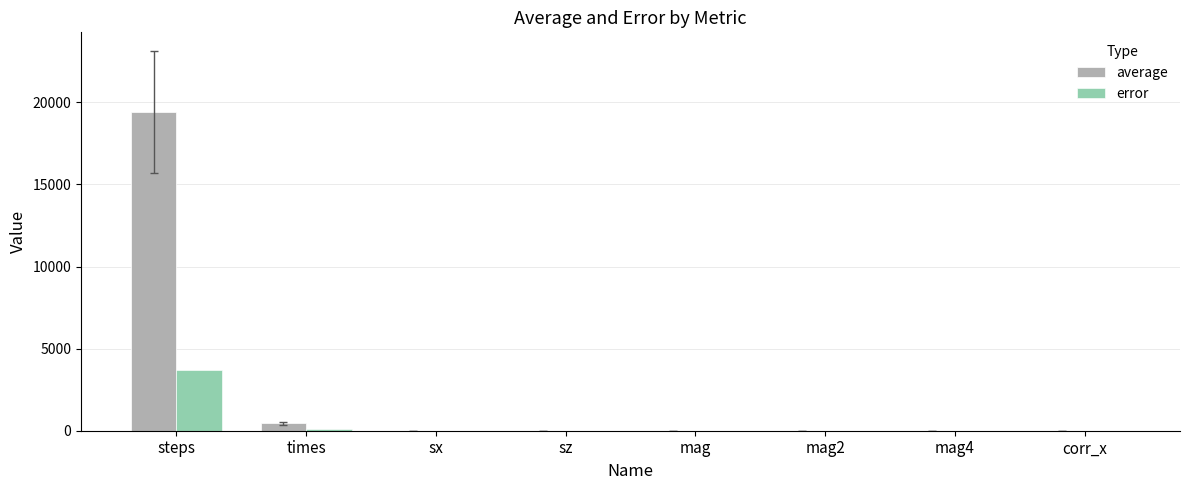

Which series has the largest total across all categories?

average